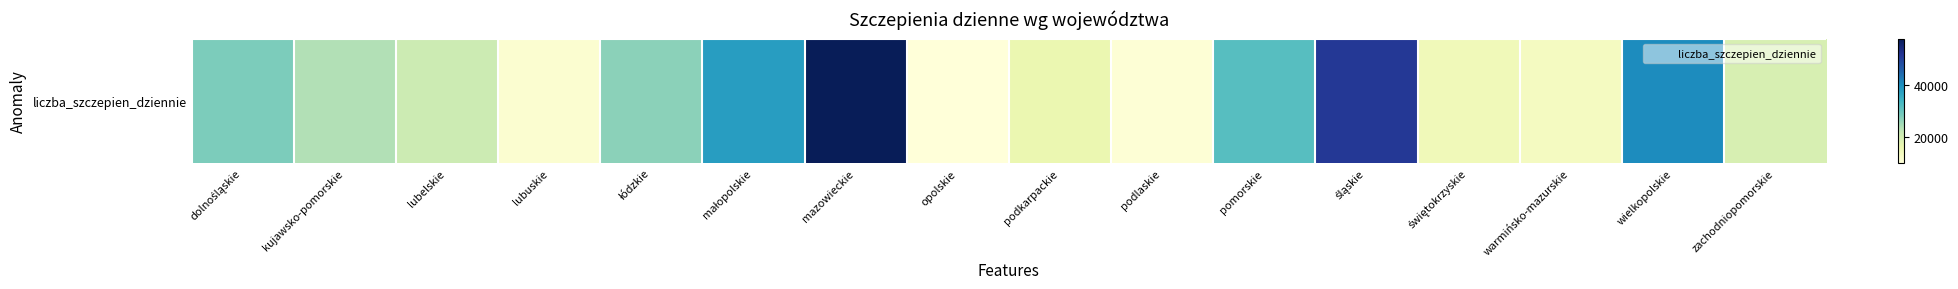

List the labels in order of value, smallest first.

opolskie, podlaskie, lubuskie, warmińsko-mazurskie, świętokrzyskie, podkarpackie, zachodniopomorskie, lubelskie, kujawsko-pomorskie, łódzkie, dolnośląskie, pomorskie, małopolskie, wielkopolskie, śląskie, mazowieckie